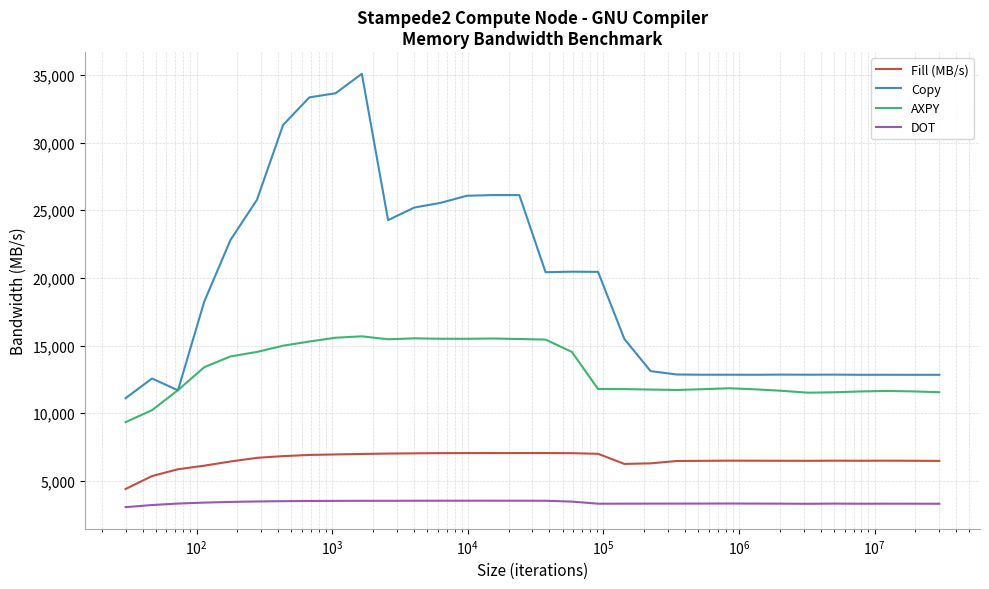

Rank the series by their maximum value, from lowest to highest.

DOT, Fill (MB/s), AXPY, Copy